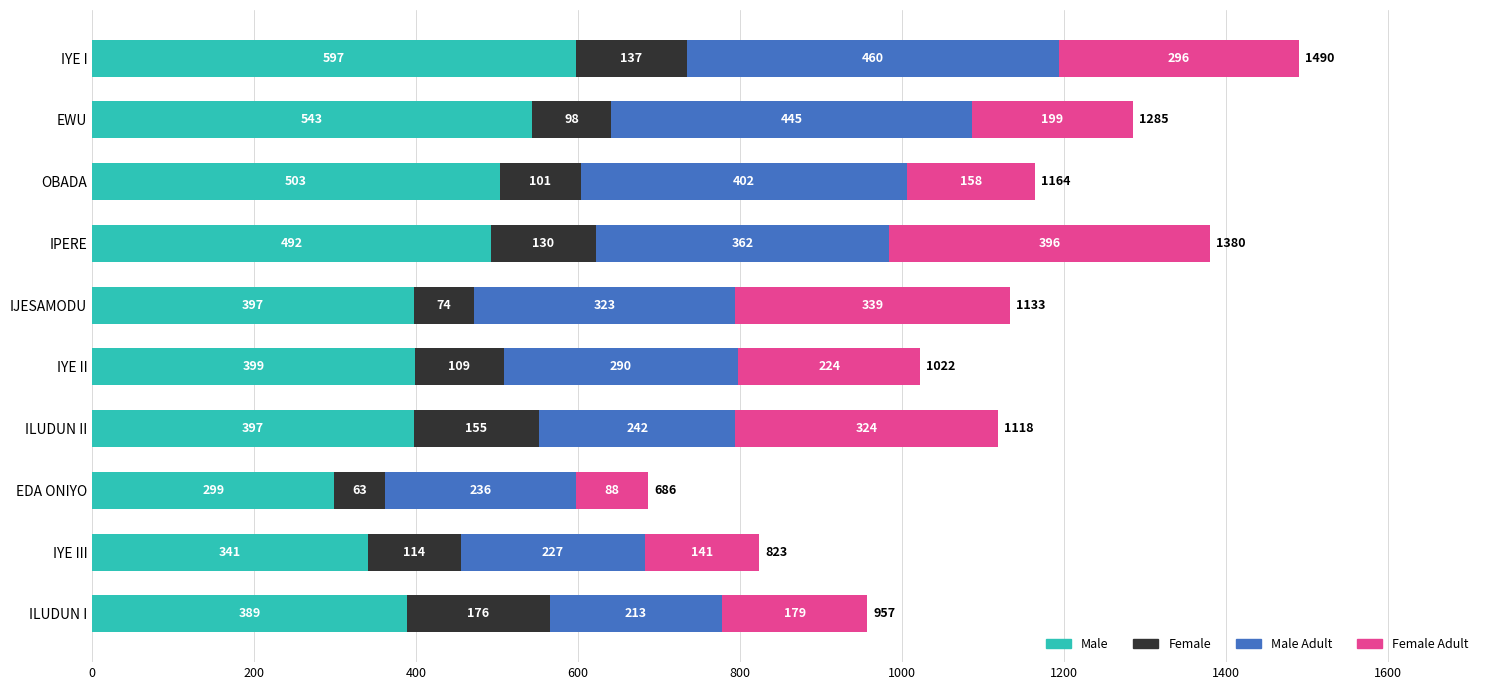

True or false: Male has a value of 543 at EWU.

True